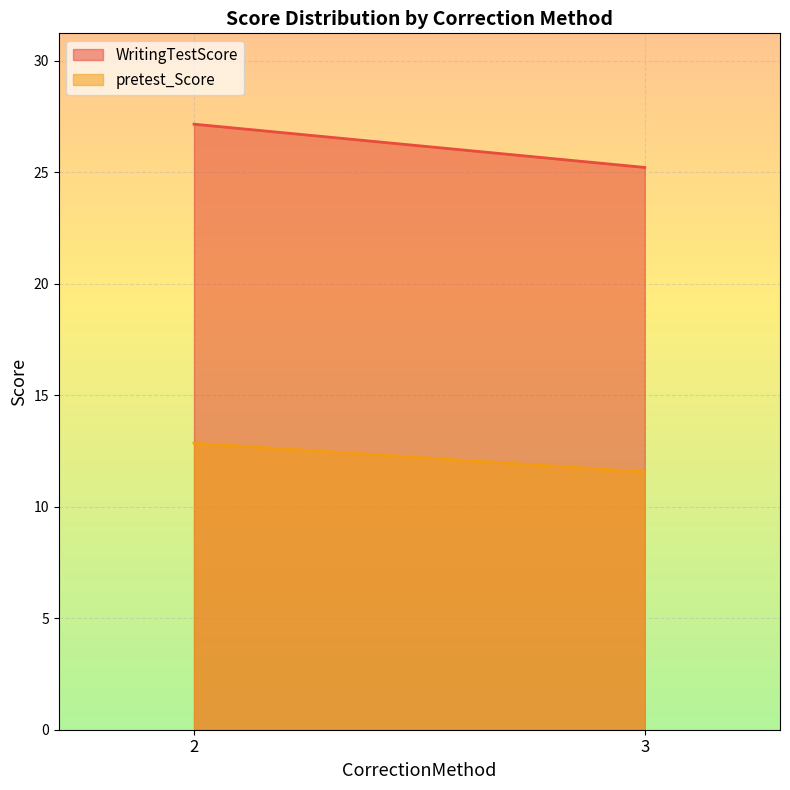

Rank the categories by WritingTestScore value from highest to lowest.

2, 3